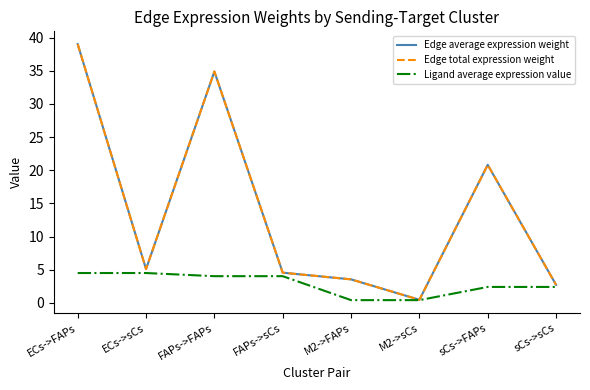

How many lines are shown in the chart?

3